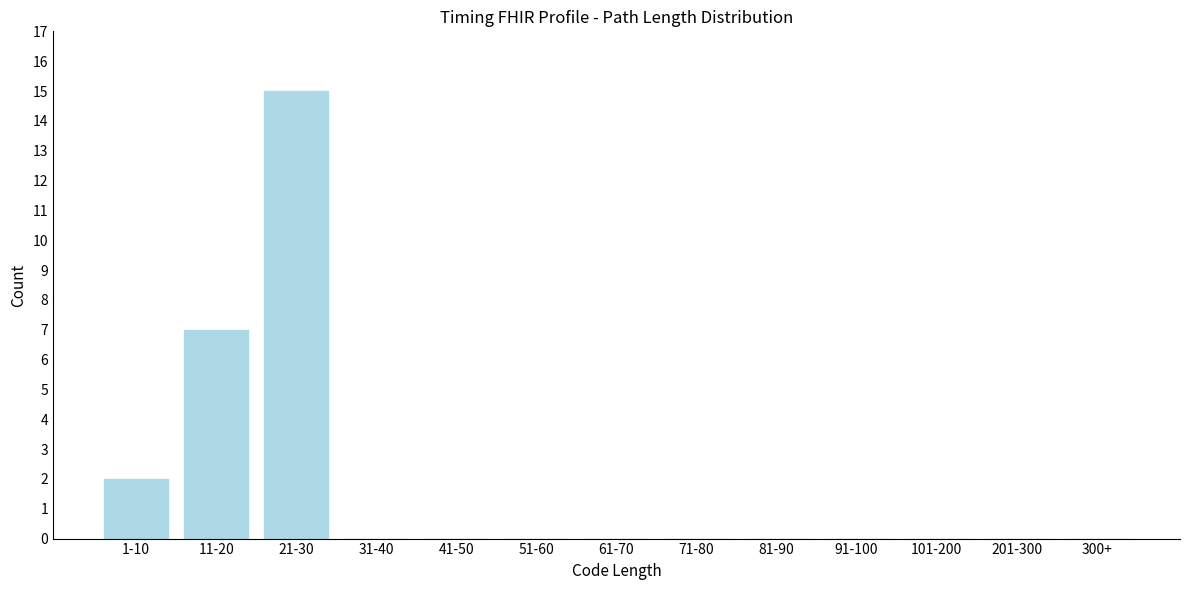

Reading left to right, extract all data points from this chart.

1-10=2	11-20=7	21-30=15	31-40=0	41-50=0	51-60=0	61-70=0	71-80=0	81-90=0	91-100=0	101-200=0	201-300=0	300+=0